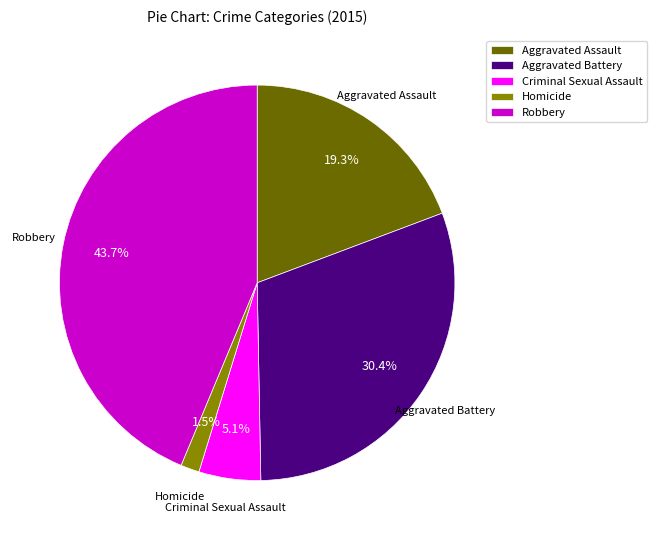

Is it true that Criminal Sexual Assault is 19% of the pie?

False